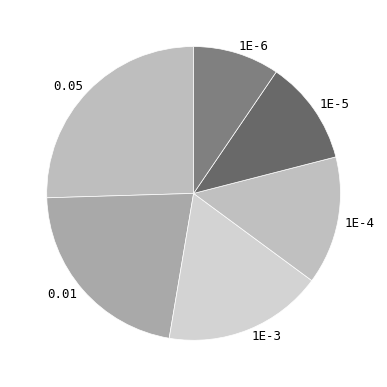

Count the number of slices in the pie.

6